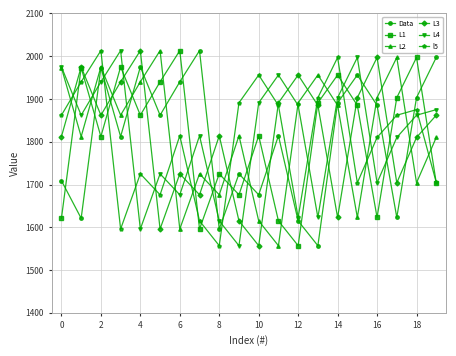

At how many categories does at least one series exceed 1988?

12